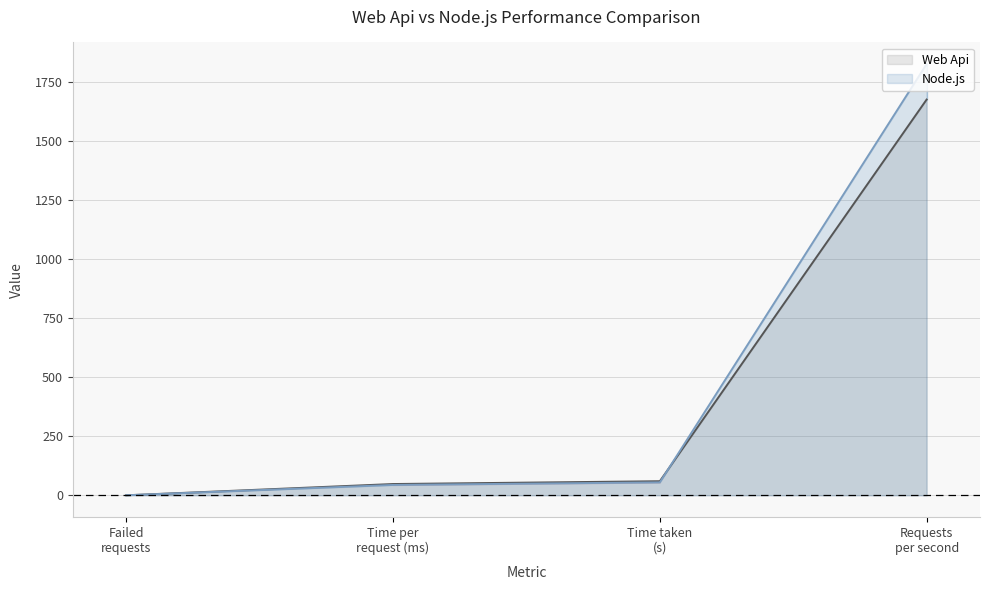

Does the chart display data point markers on the line(s)?

No